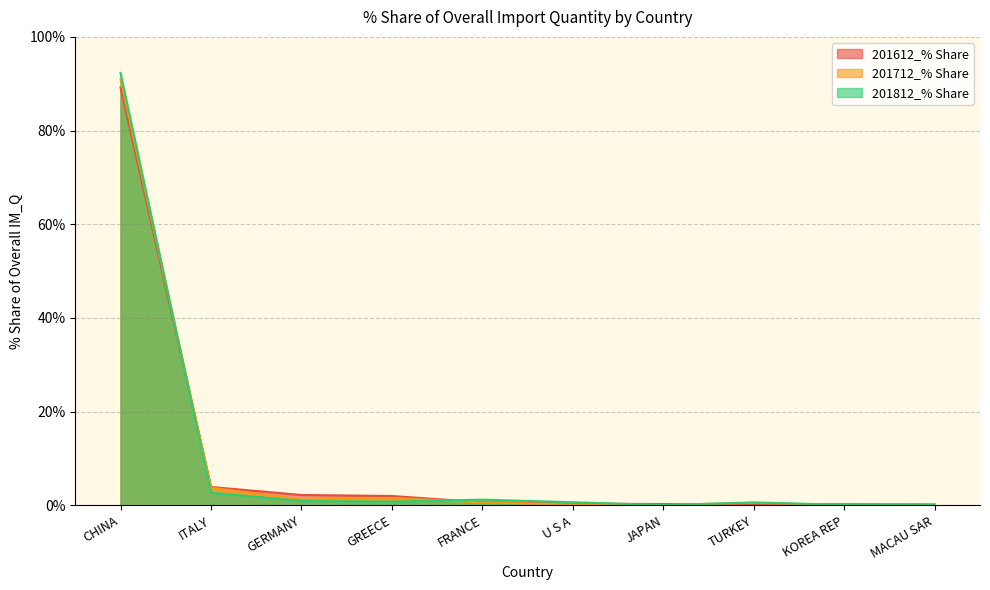

What is the total value across all series at FRANCE?

2.5